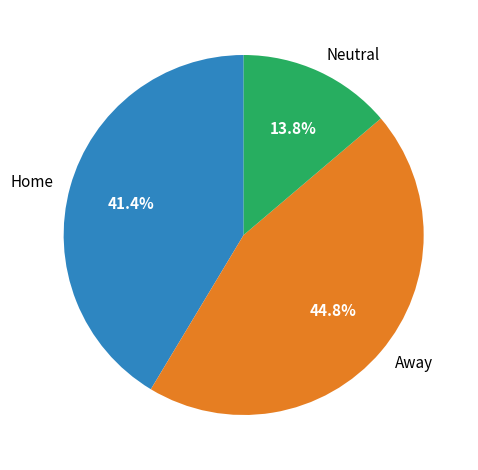

To the nearest percent, what percentage of the pie is Neutral?

14%